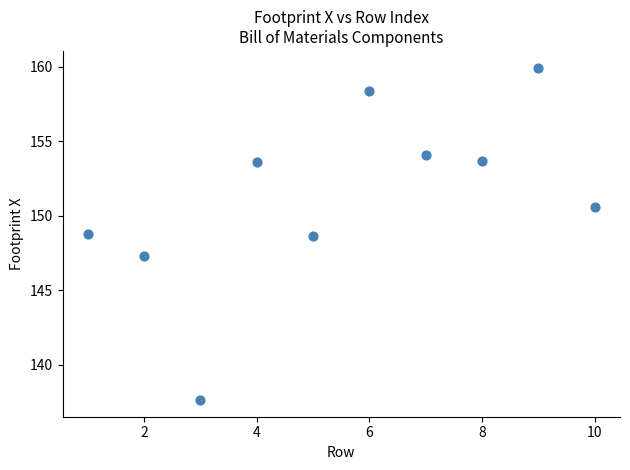

What is the average Y value?

151.3